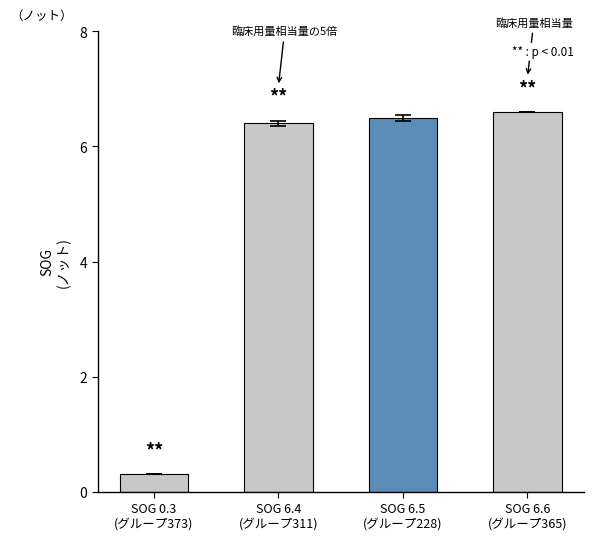

What is the ratio of the value at SOG 6.4
(グループ311) to the value at SOG 6.6
(グループ365)?

1.0